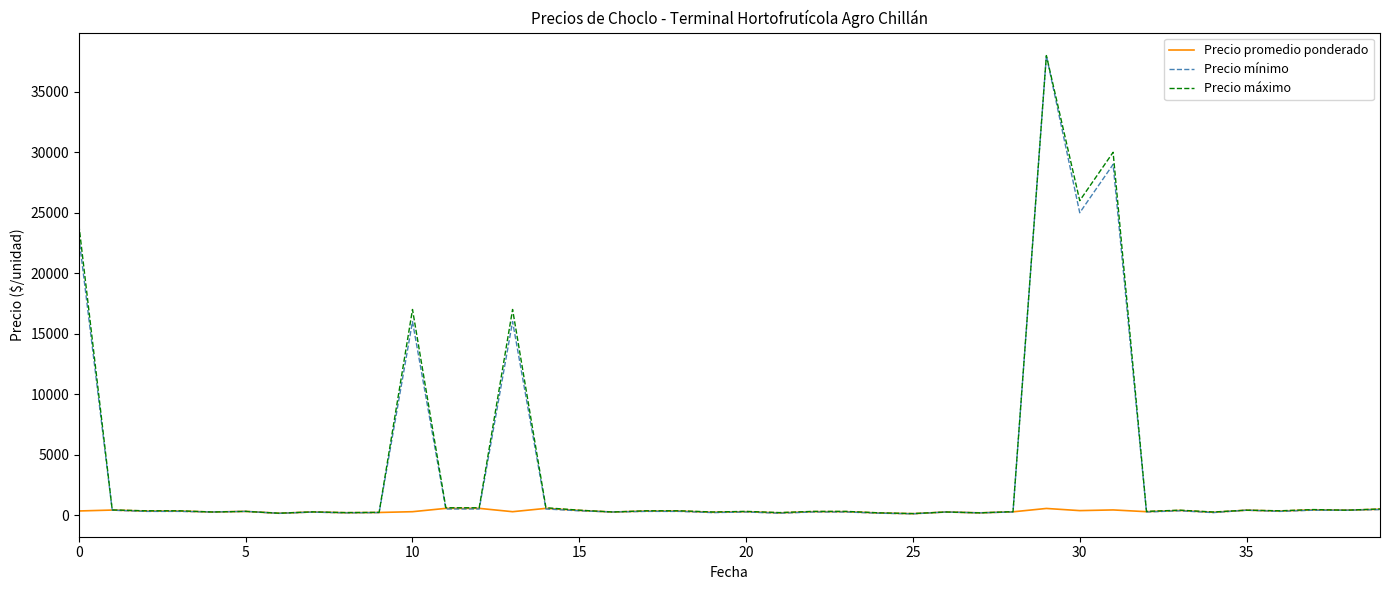

What is the maximum value for Precio máximo?

38000